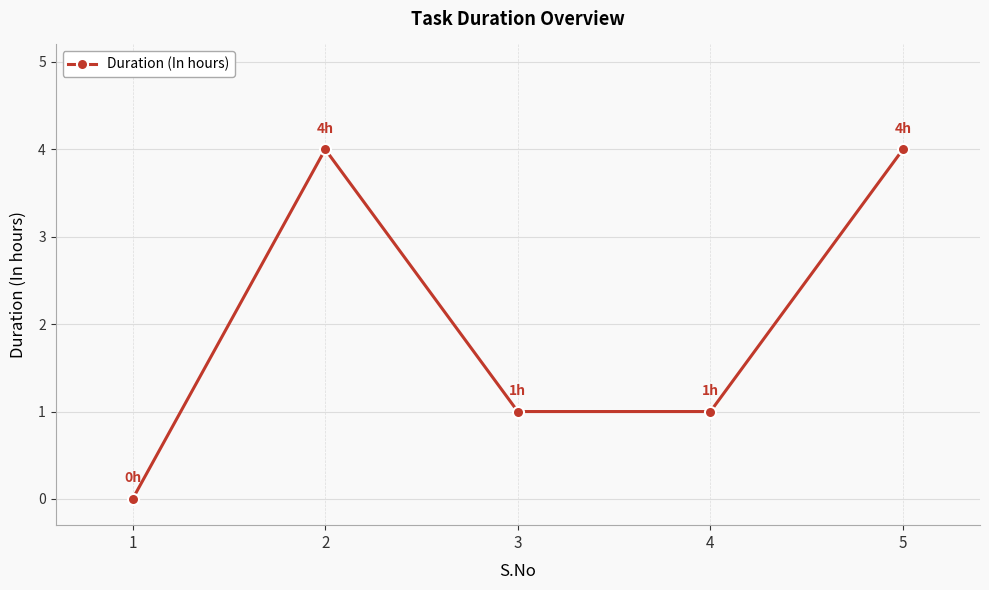

True or false: there are more than 1 points higher than both neighbors.

False